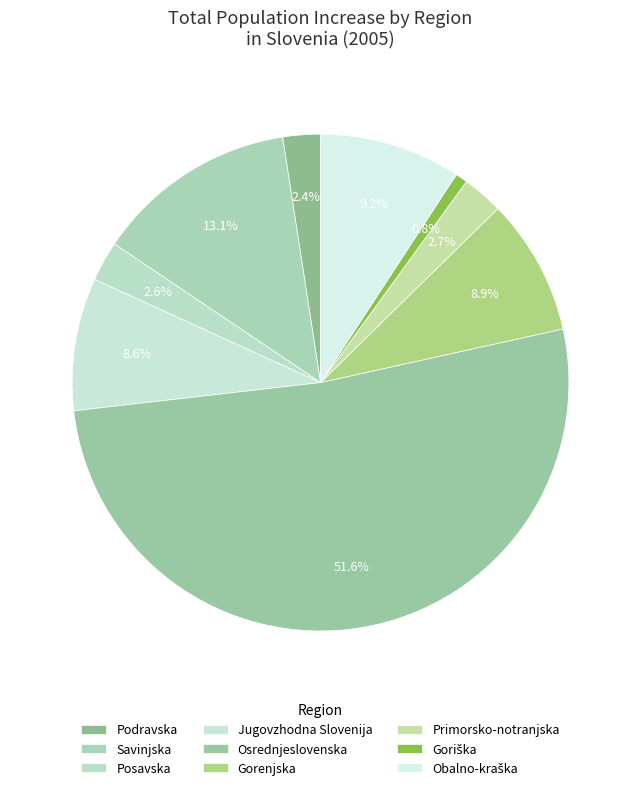

To the nearest percent, what is the average slice percentage?

11%